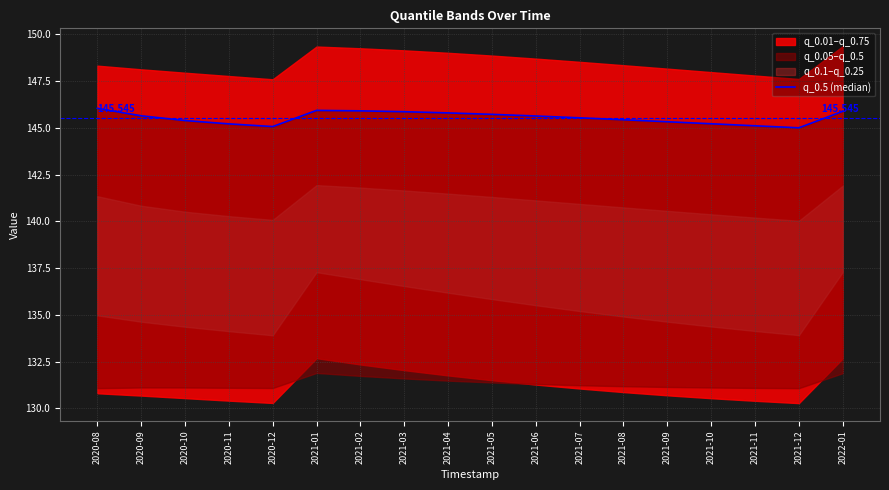

Which has a higher value, 2021-02 or 2020-10?

2021-02